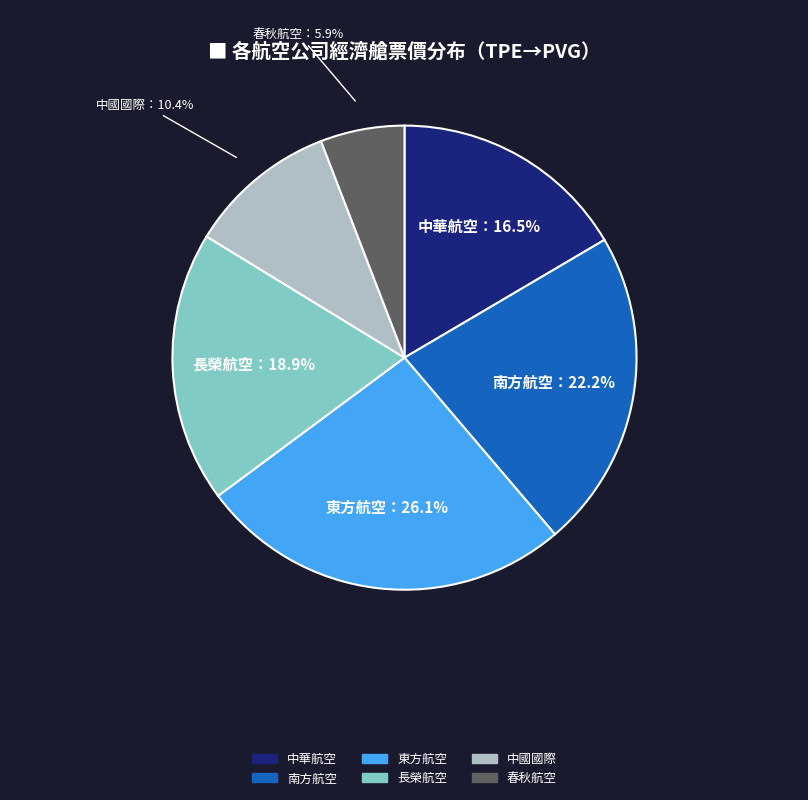

To the nearest percent, what is the average slice percentage?

17%